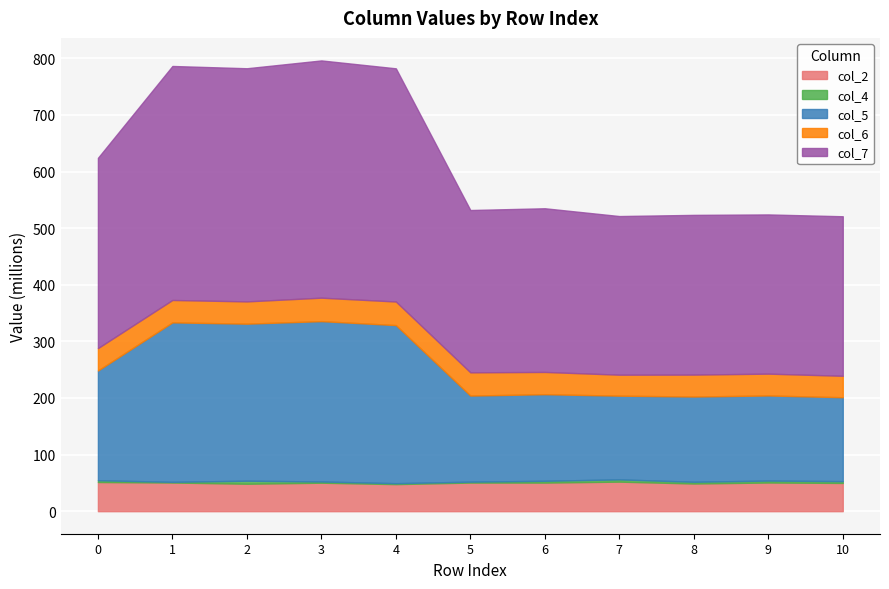

True or false: col_4 and col_6 intersect in this chart.

False